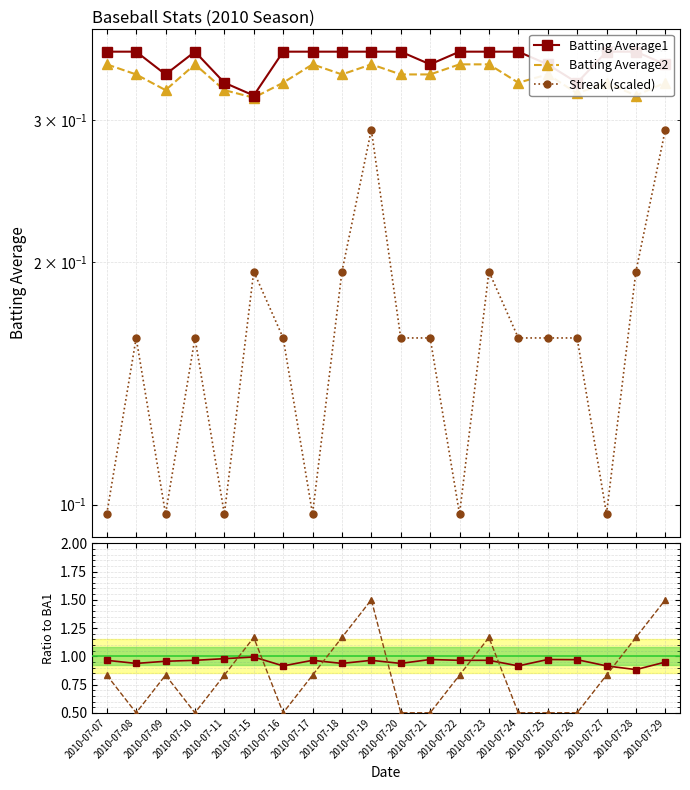

At which category does Batting Average1 reach its first local valley?

2010-07-09